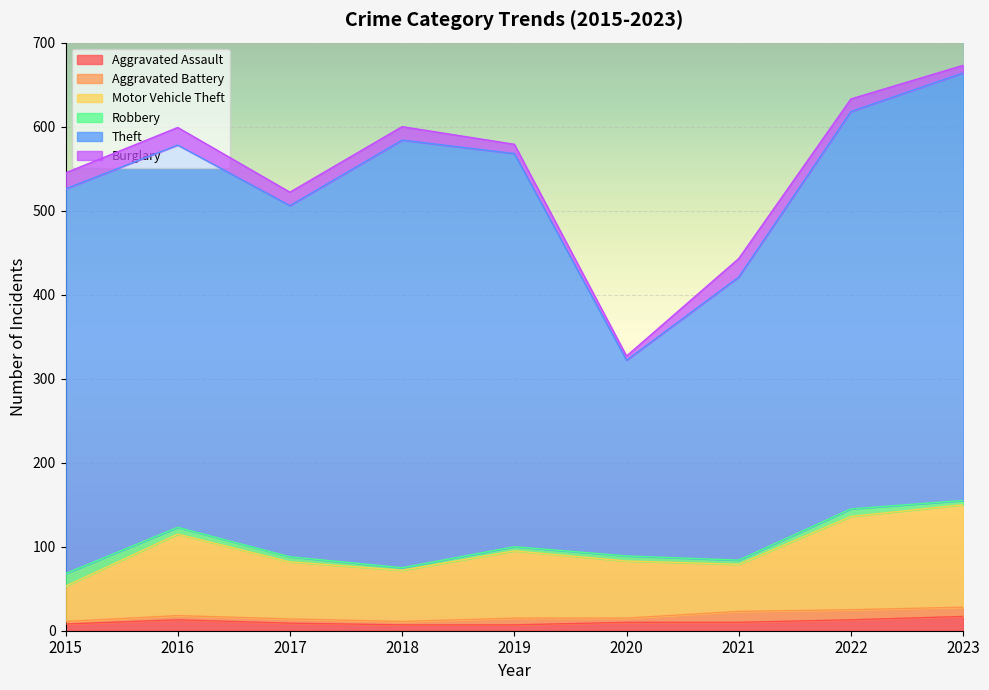

True or false: Burglary and Motor Vehicle Theft cross at least once.

False